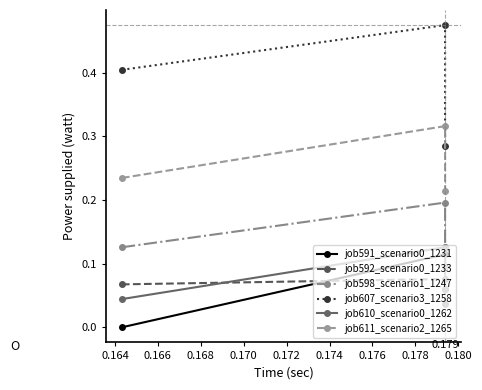

True or false: job592_scenario0_1233 has a value of 0.0 at 0.164.

False